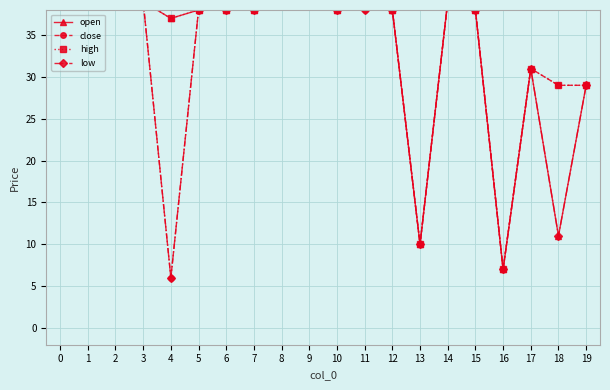

Reading left to right, what are all the values shown in this chart?

open: 0=40.0	1=60.0	2=60.0	3=39.0	4=37.0	5=38.0	6=38.0	7=38.0	8=39.0	9=39.0	10=38.0	11=39.0	12=38.0	13=10.0	14=39.0	15=38.0	16=7.0	17=31.0	18=11.0	19=29.0
close: 0=44.0	1=60.0	2=60.0	3=39.0	4=6.0	5=38.0	6=38.0	7=38.0	8=39.0	9=39.0	10=38.0	11=38.0	12=38.0	13=10.0	14=39.0	15=38.0	16=7.0	17=31.0	18=29.0	19=29.0
high: 0=44.0	1=60.0	2=60.0	3=39.0	4=37.0	5=38.0	6=38.0	7=38.0	8=39.0	9=39.0	10=38.0	11=39.0	12=38.0	13=10.0	14=39.0	15=38.0	16=7.0	17=31.0	18=29.0	19=29.0
low: 0=40.0	1=60.0	2=60.0	3=39.0	4=6.0	5=38.0	6=38.0	7=38.0	8=39.0	9=39.0	10=38.0	11=38.0	12=38.0	13=10.0	14=39.0	15=38.0	16=7.0	17=31.0	18=11.0	19=29.0